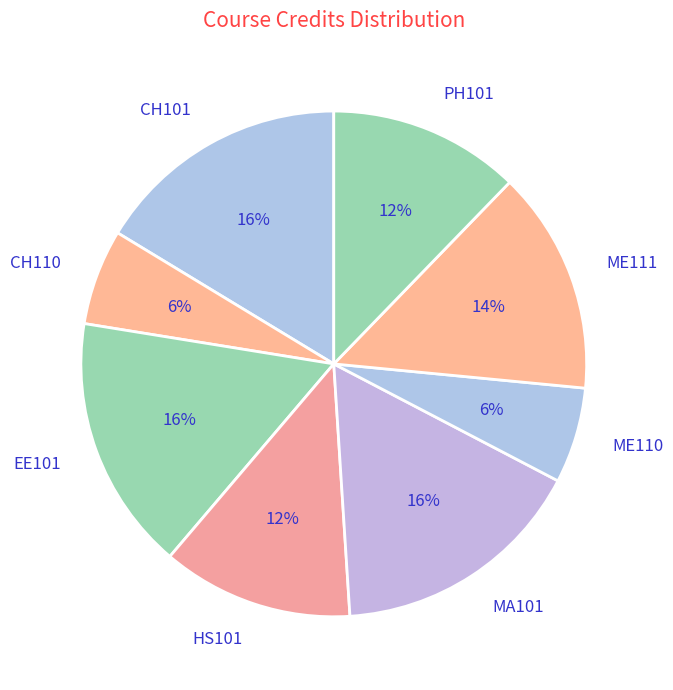

To the nearest percent, what is the combined percentage of ME111 and ME110?

20%